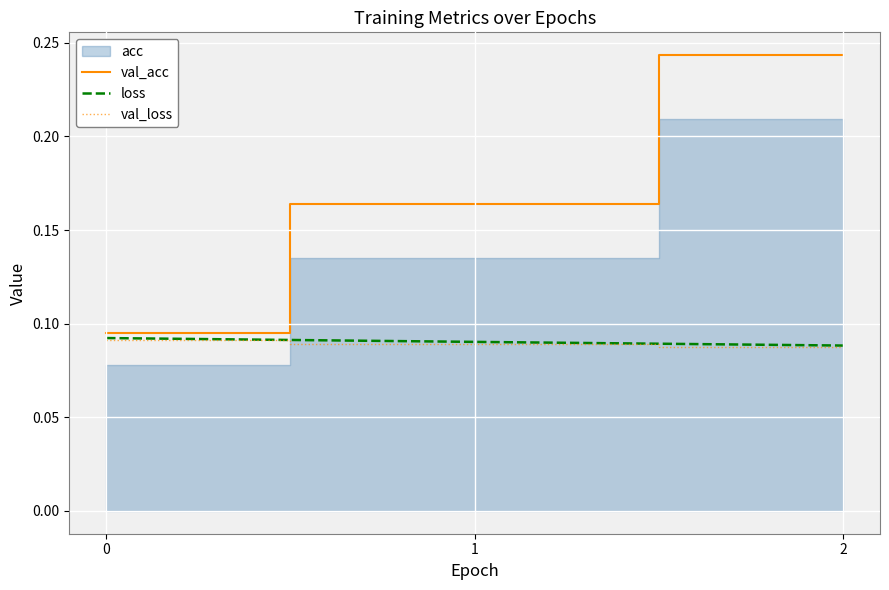

Which series changed the most between 0 and 2?

val_acc